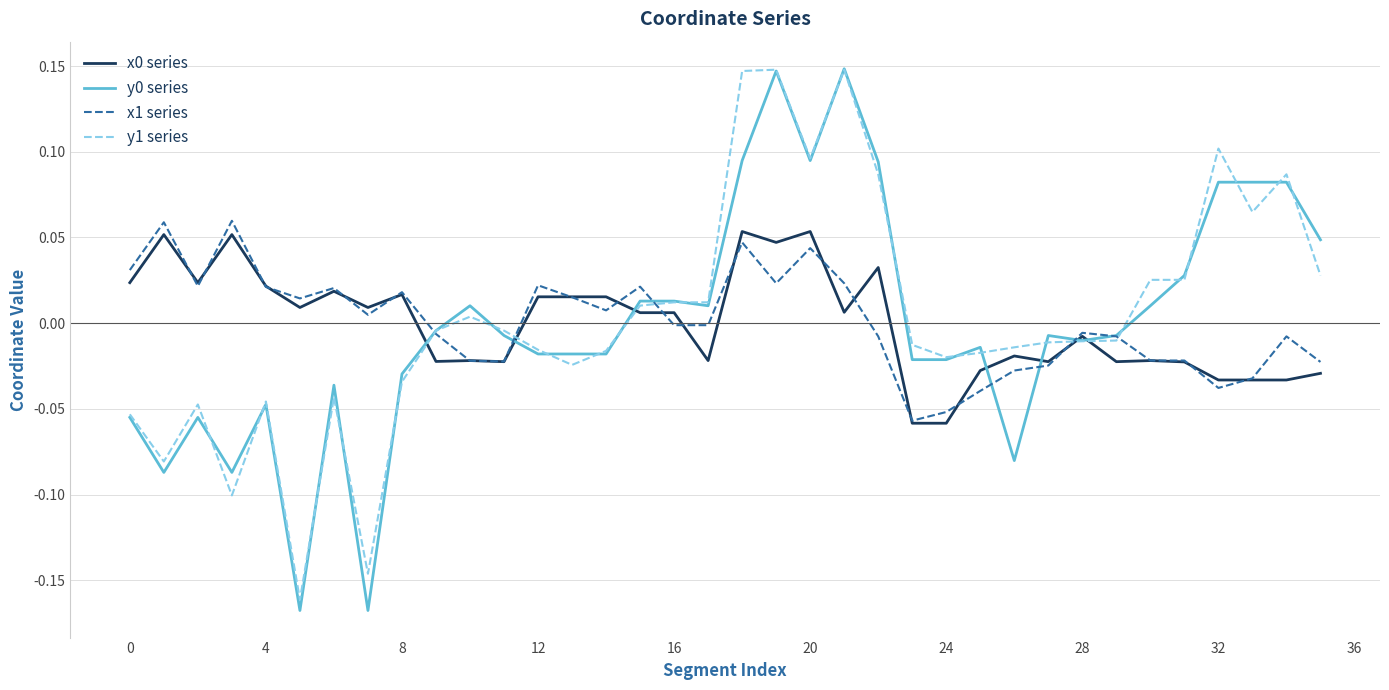

Does the chart have visible grid lines?

Yes